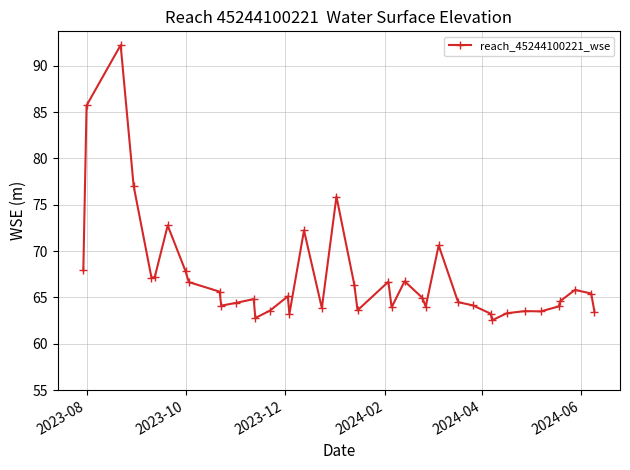

Is this an area chart (filled region under the line)?

No